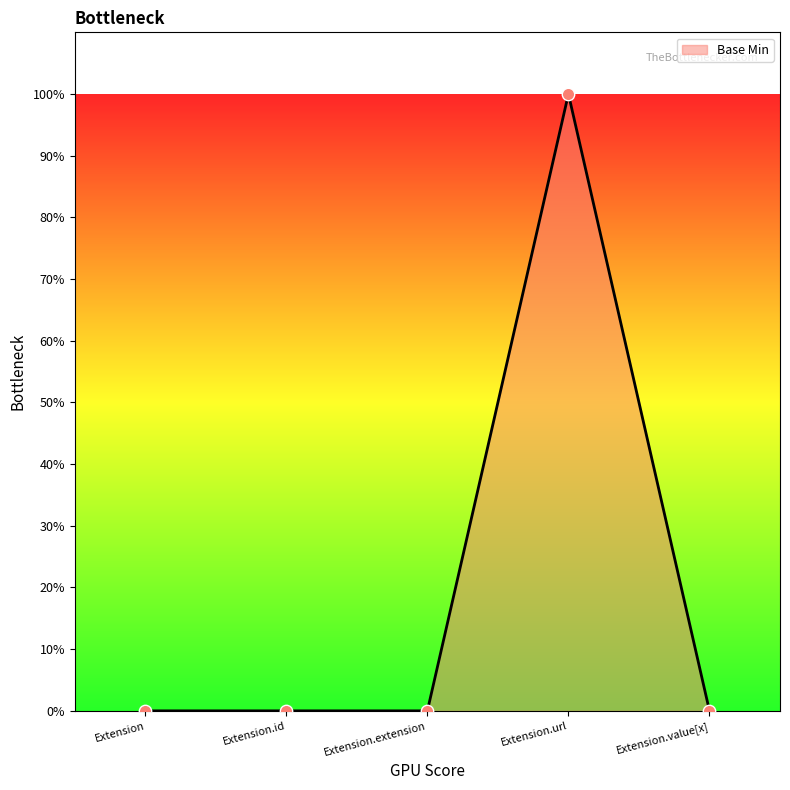

Between Extension.url and Extension, which is larger?

Extension.url